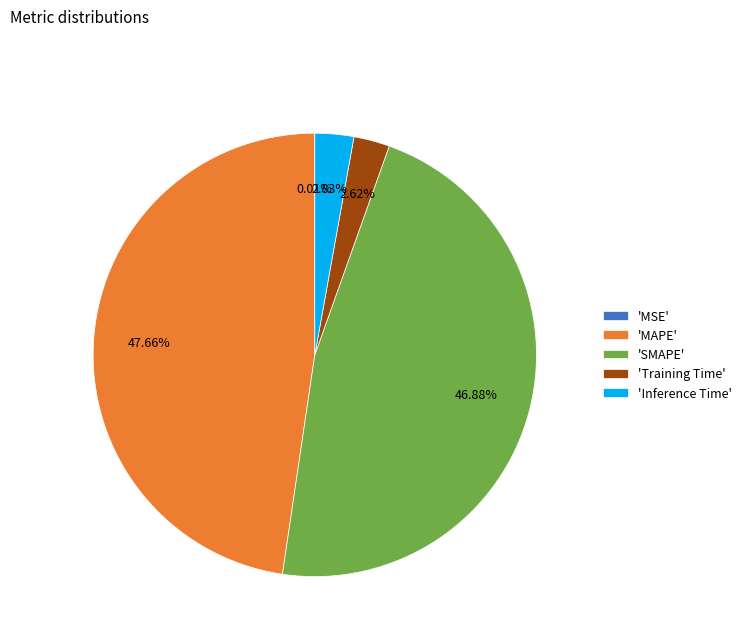

Which slice is the largest?

'MAPE'